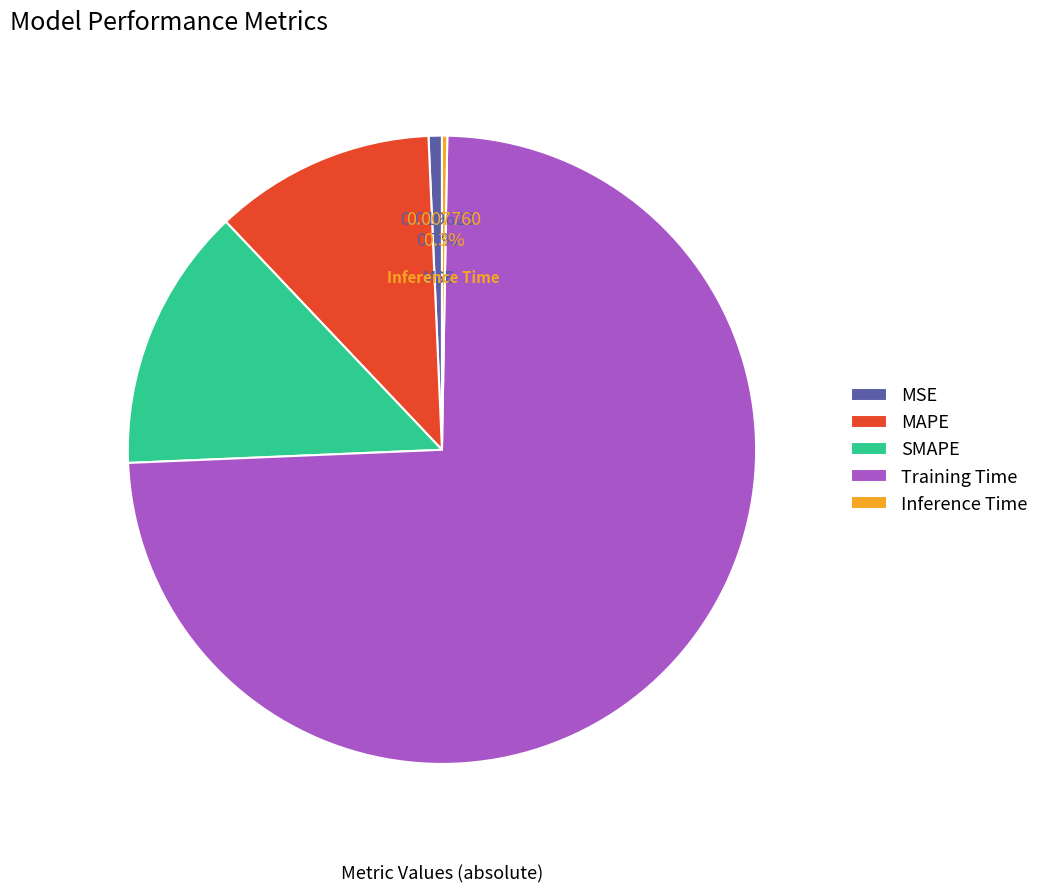

Which slice represents more than half of the pie?

Training Time